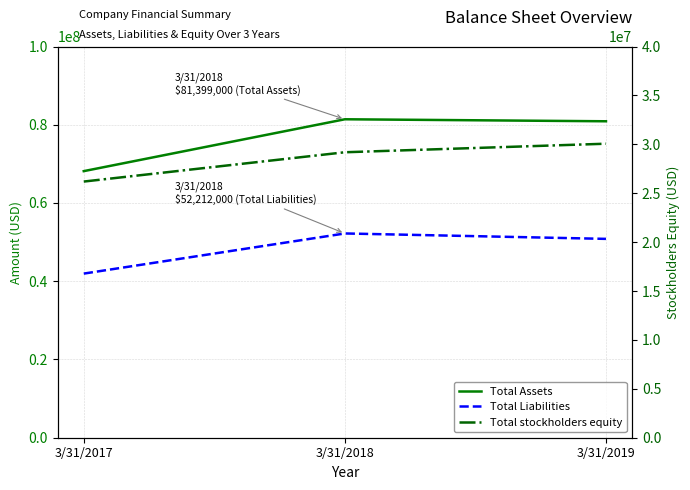

Is this an area chart (filled region under the line)?

No